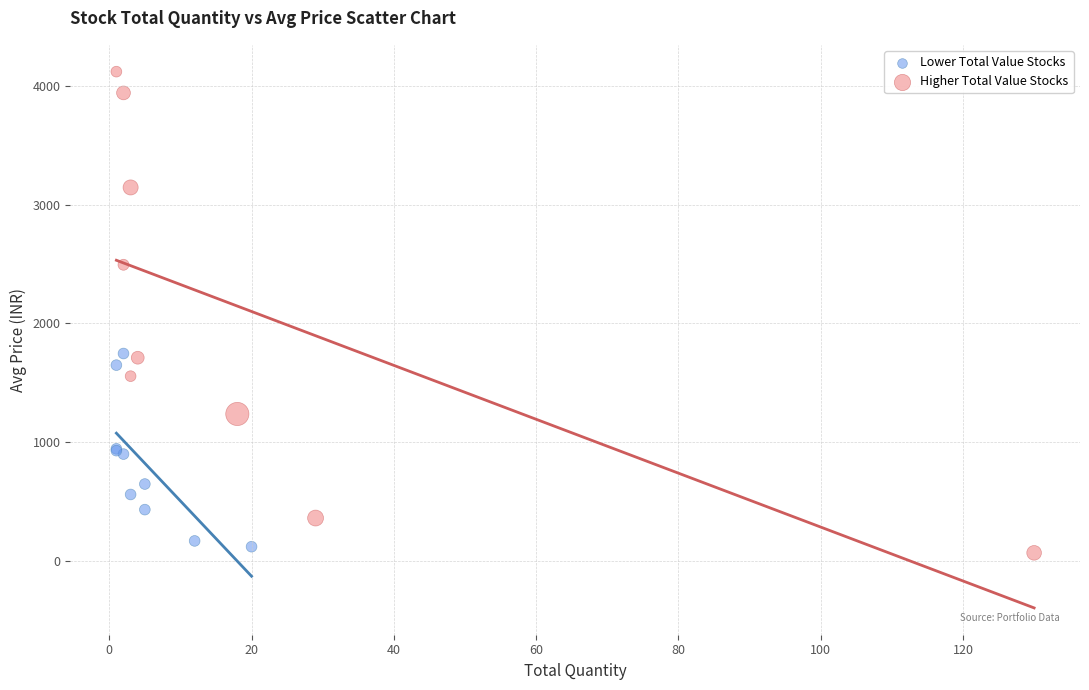

Which series reaches the minimum Y coordinate?

Higher Total Value Stocks